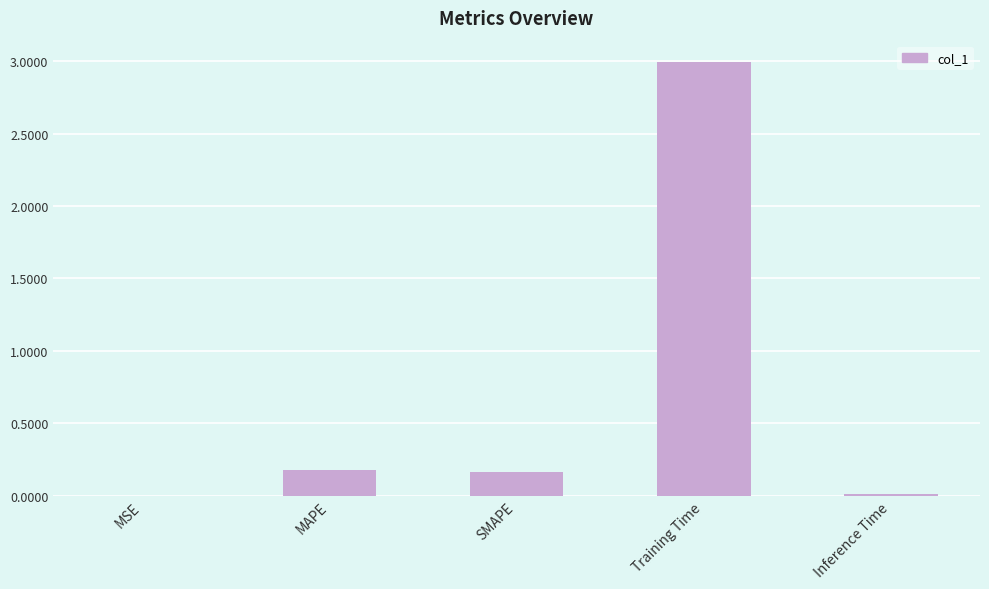

Are the bars horizontal?

No